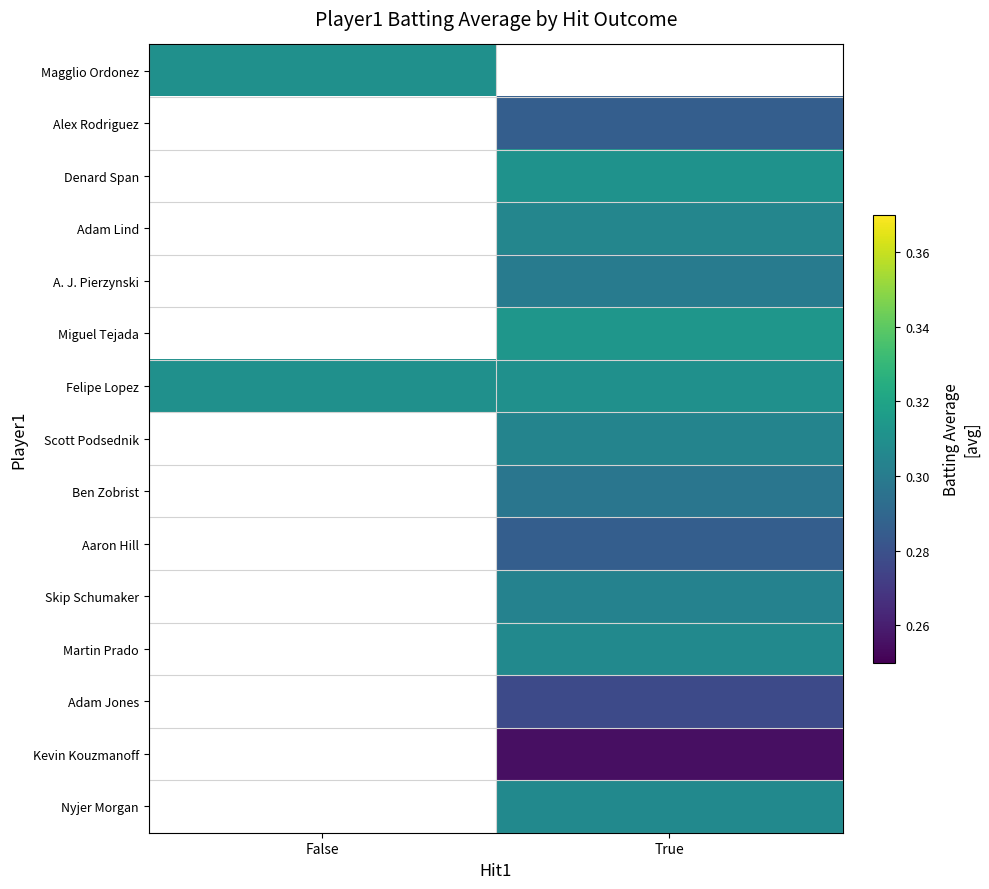

What is the sum of all Felipe Lopez values?

0.6